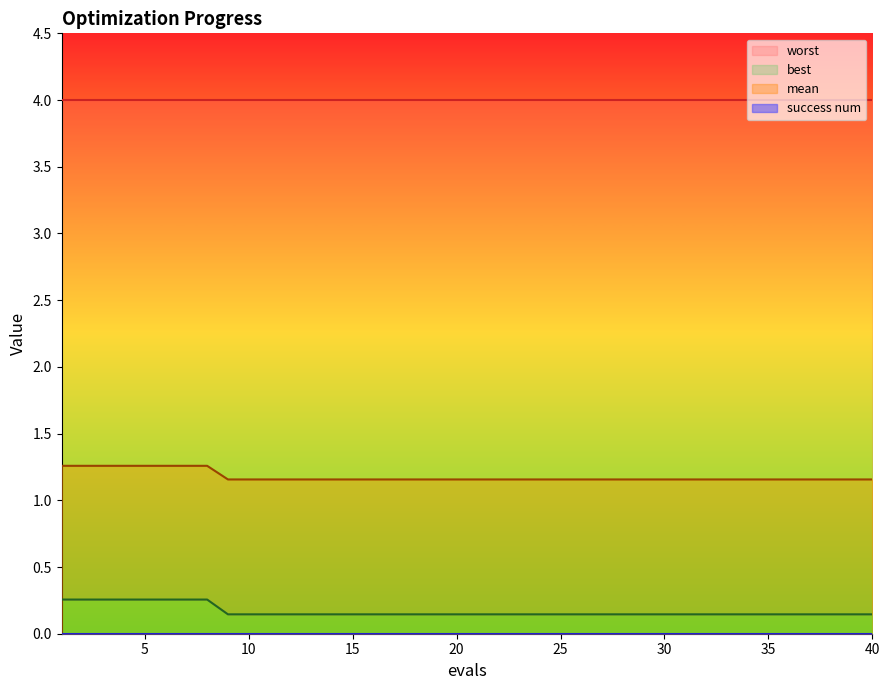

Does the chart have visible grid lines?

No